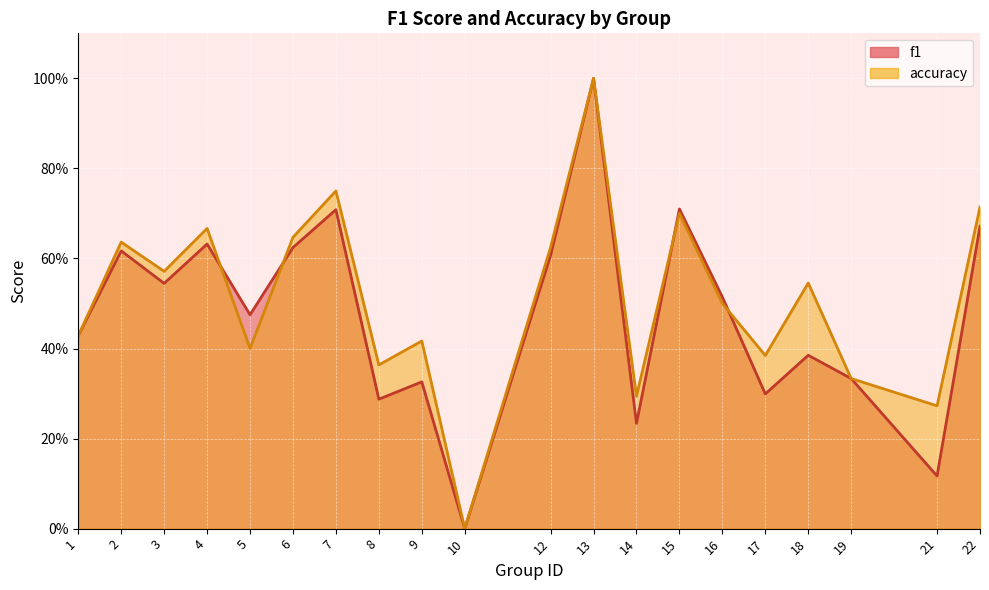

After their last crossing, which series has the higher values: f1 or accuracy?

accuracy